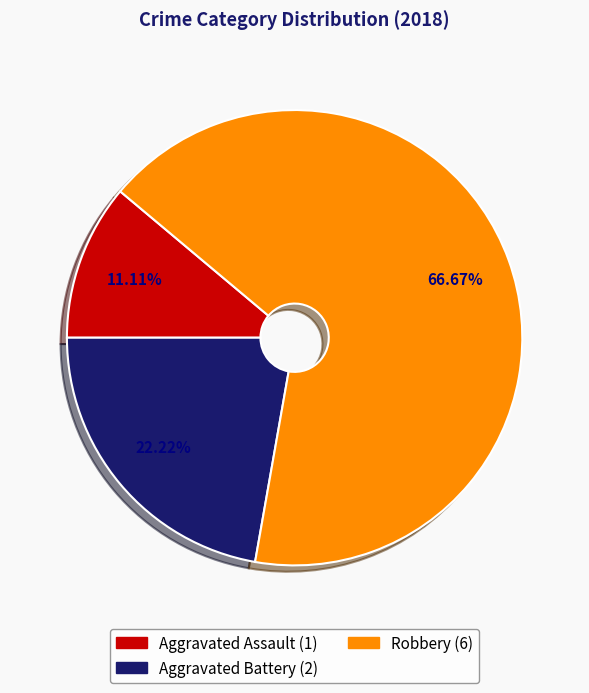

True or false: Aggravated Battery accounts for 36% of the total.

False